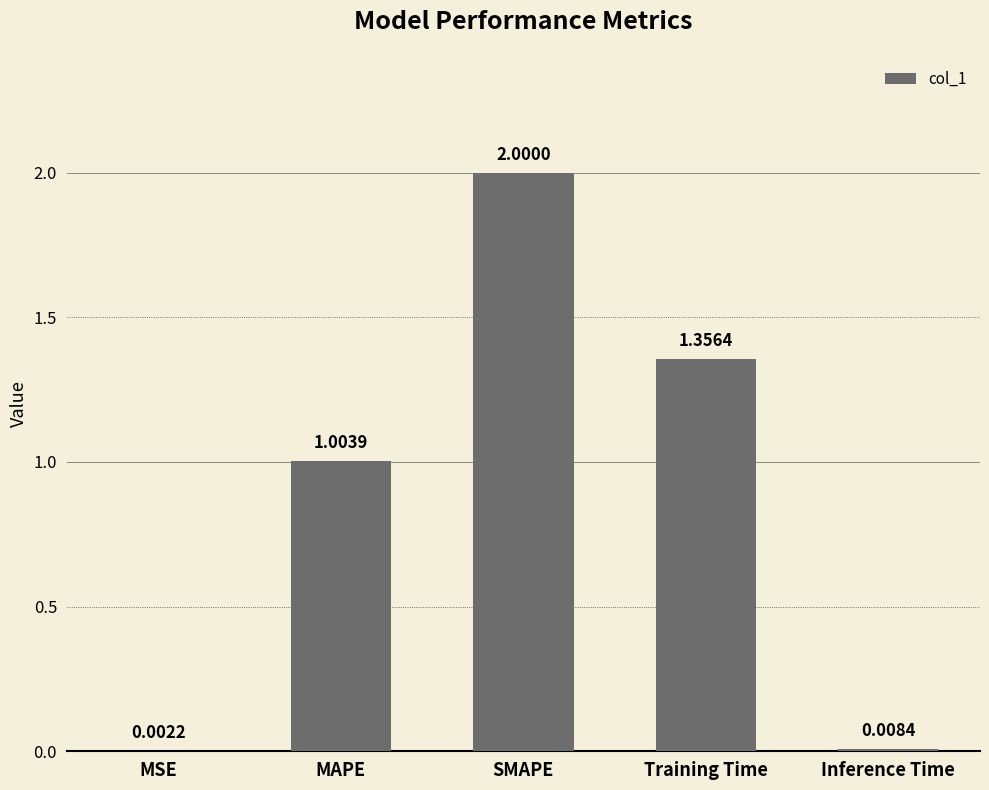

Where is the data nearest to the value 1?

MAPE